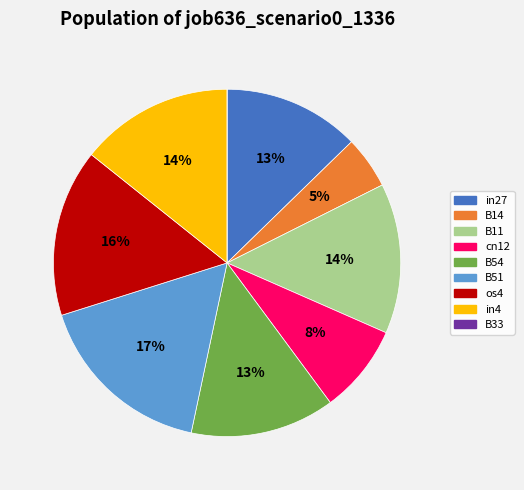

To the nearest percent, what percentage of the pie is os4?

16%